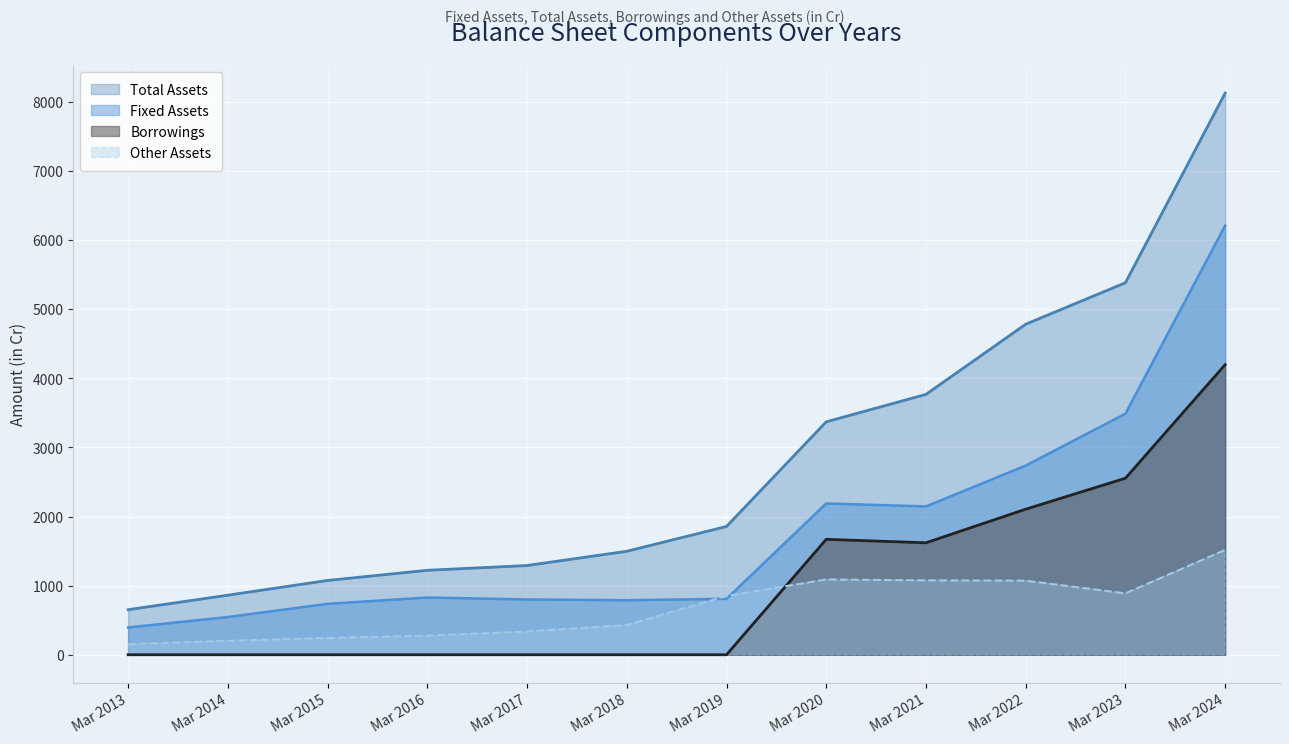

Is it true that Fixed Assets equals 2737 at Mar 2022?

True